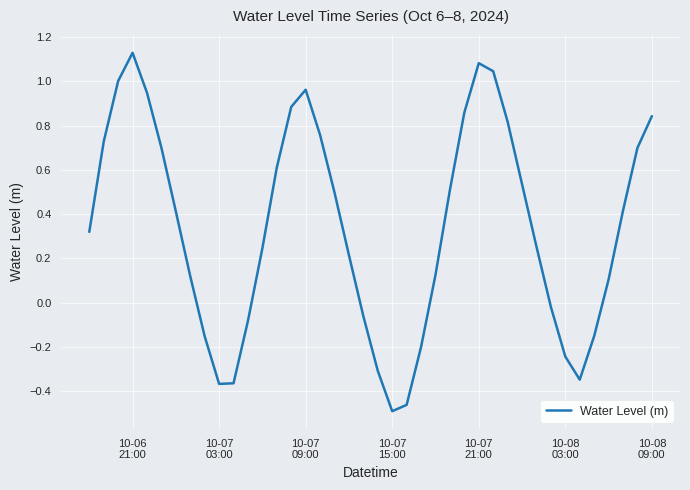

What is the difference between the maximum and minimum values?

1.6